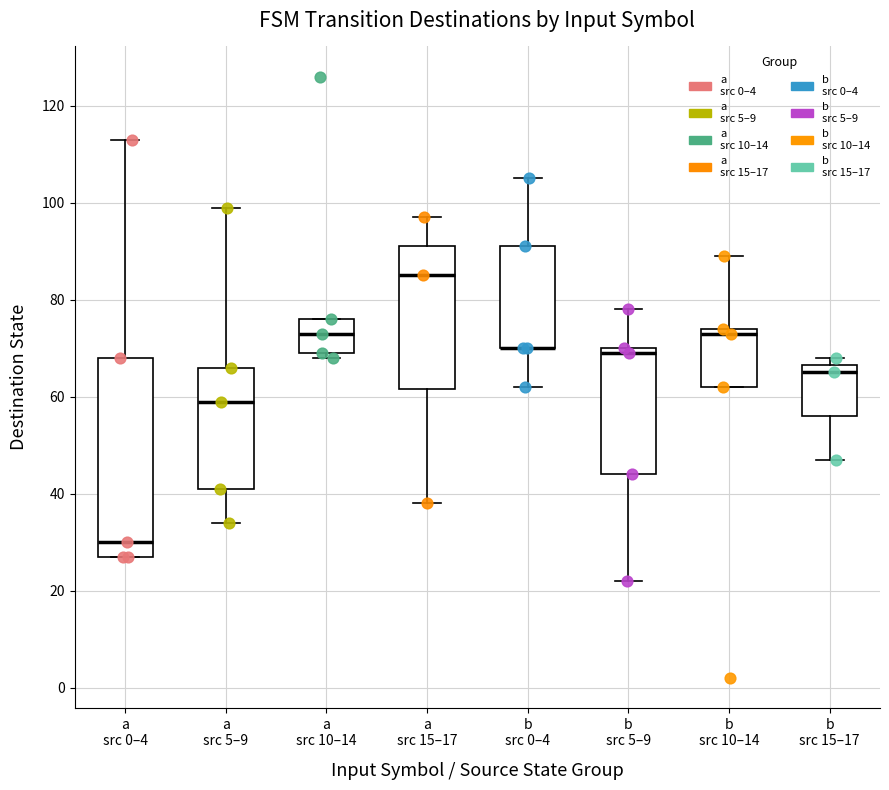

Where does the lower whisker of the box for b src 15–17 end on the y-axis? The values are not printed on the chart, so give them approximately, as read against the axis.

48